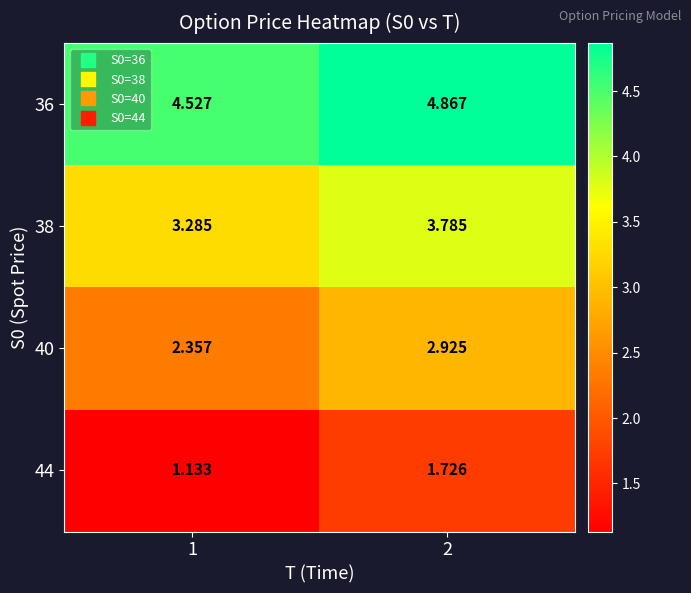

Between 1 and 2, which series saw the biggest shift?

44